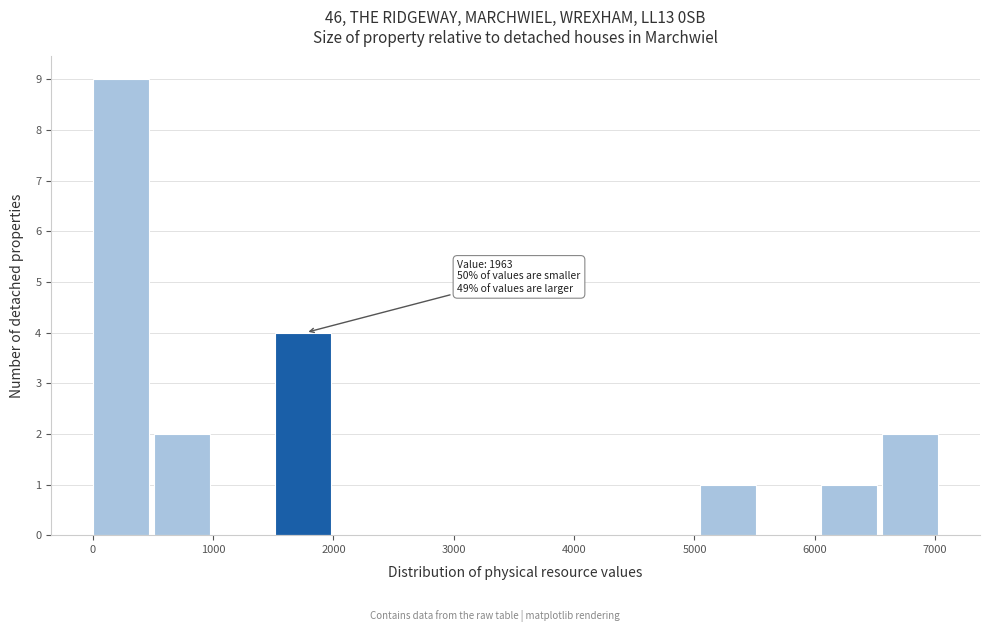

Which range on the x-axis has the tallest bar?

0 to 500